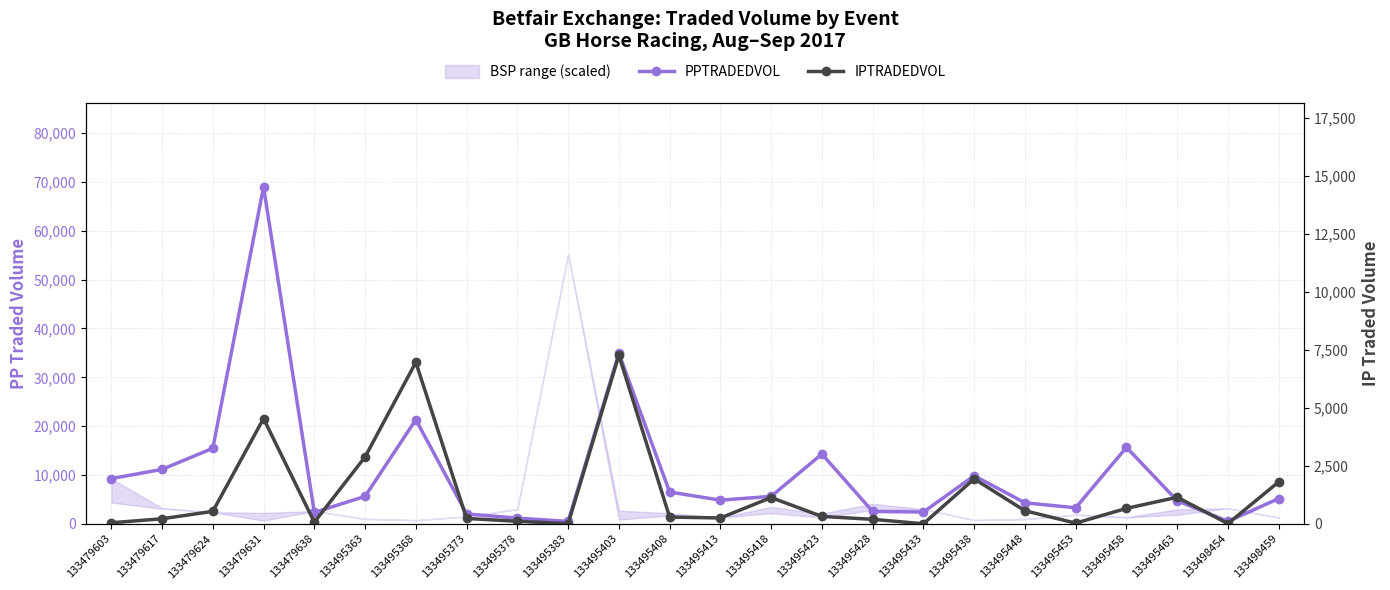

Which series has the largest total across all categories?

PPTRADEDVOL